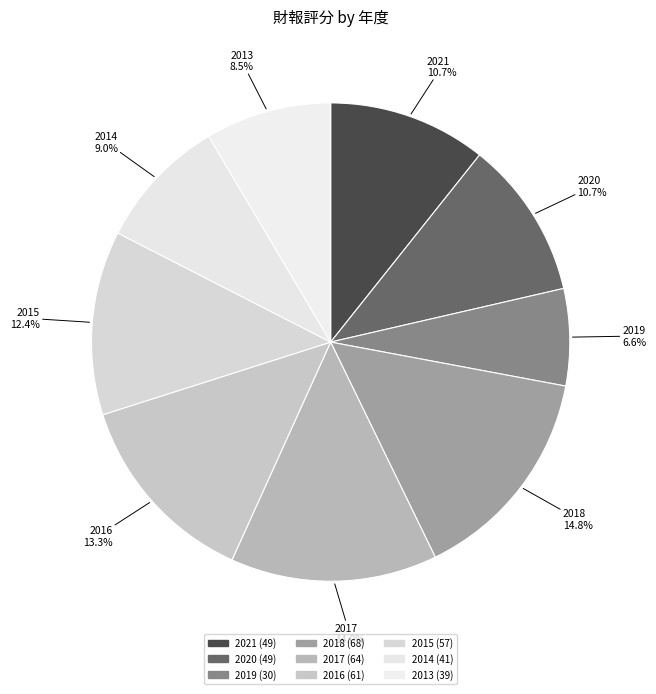

How many segments does this pie chart have?

9